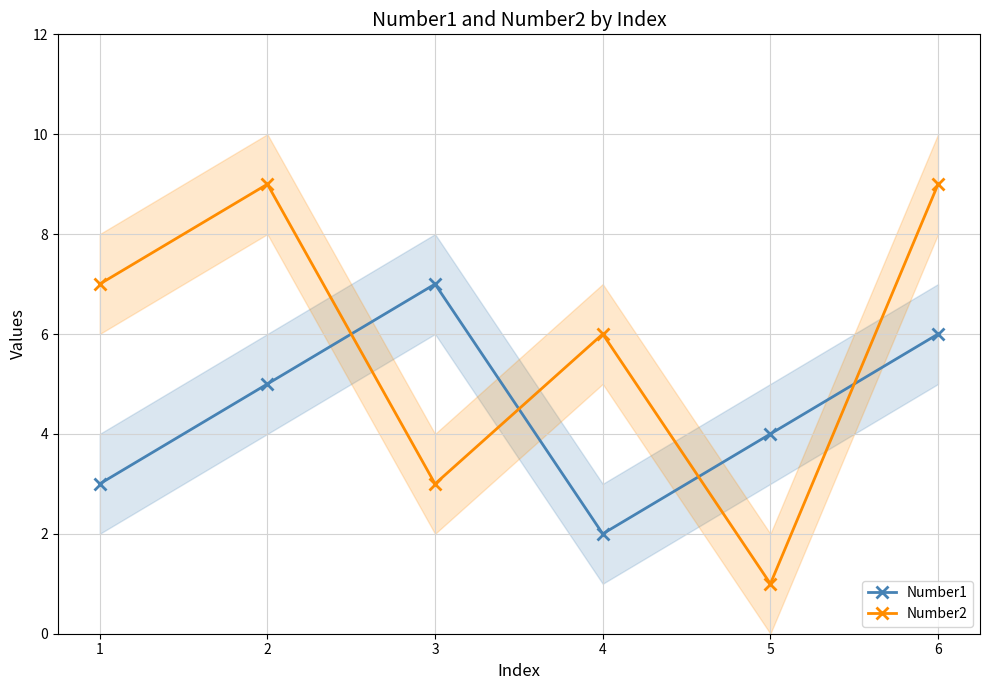

How many times do Number2 and Number1 cross each other?

4